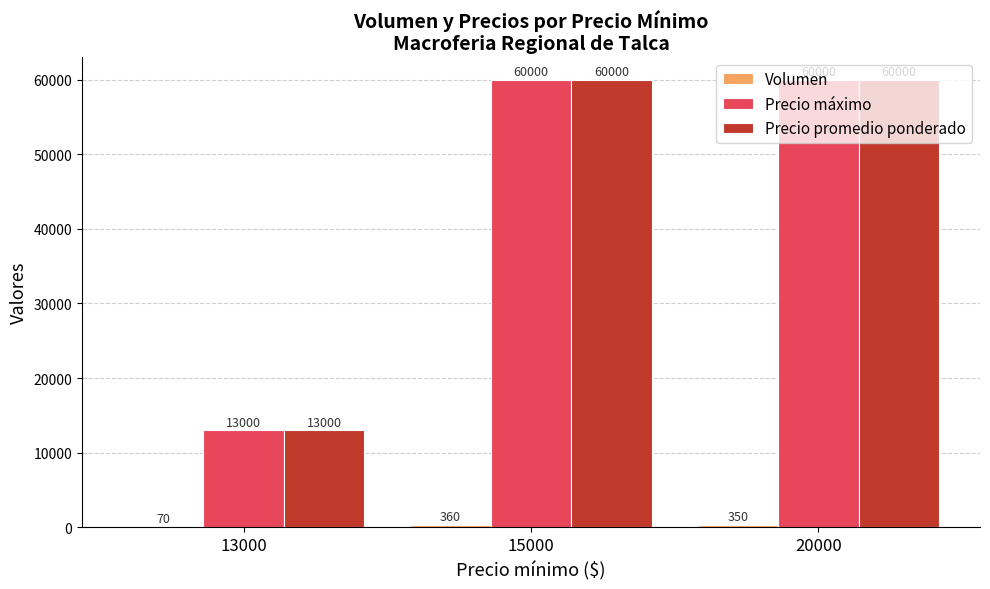

The value of Precio máximo at 15000 is 60000. True or false?

True